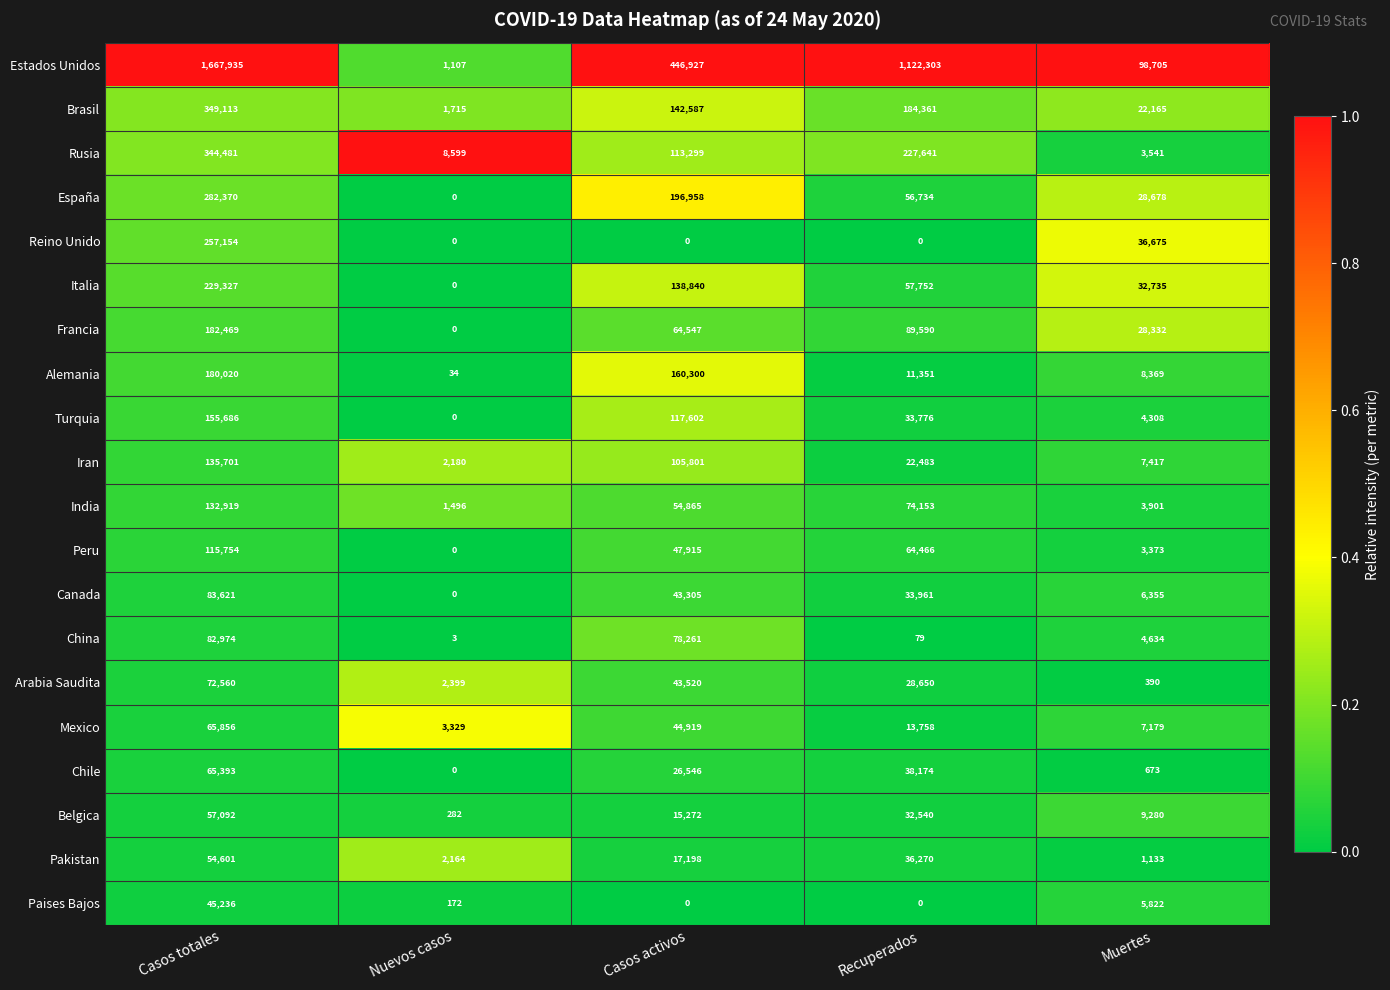

Rank the categories by Francia value from highest to lowest.

Casos totales, Recuperados, Casos activos, Muertes, Nuevos casos